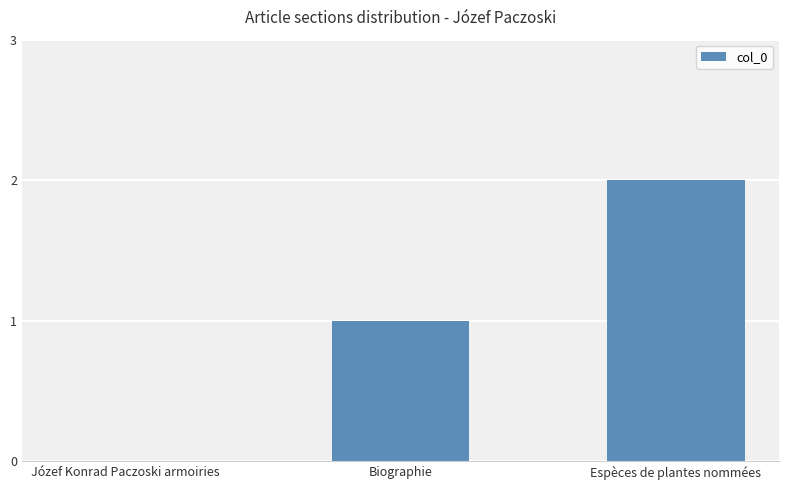

Reading left to right, what are all the values shown in this chart?

Józef Konrad Paczoski armoiries=0	Biographie=1	Espèces de plantes nommées=2